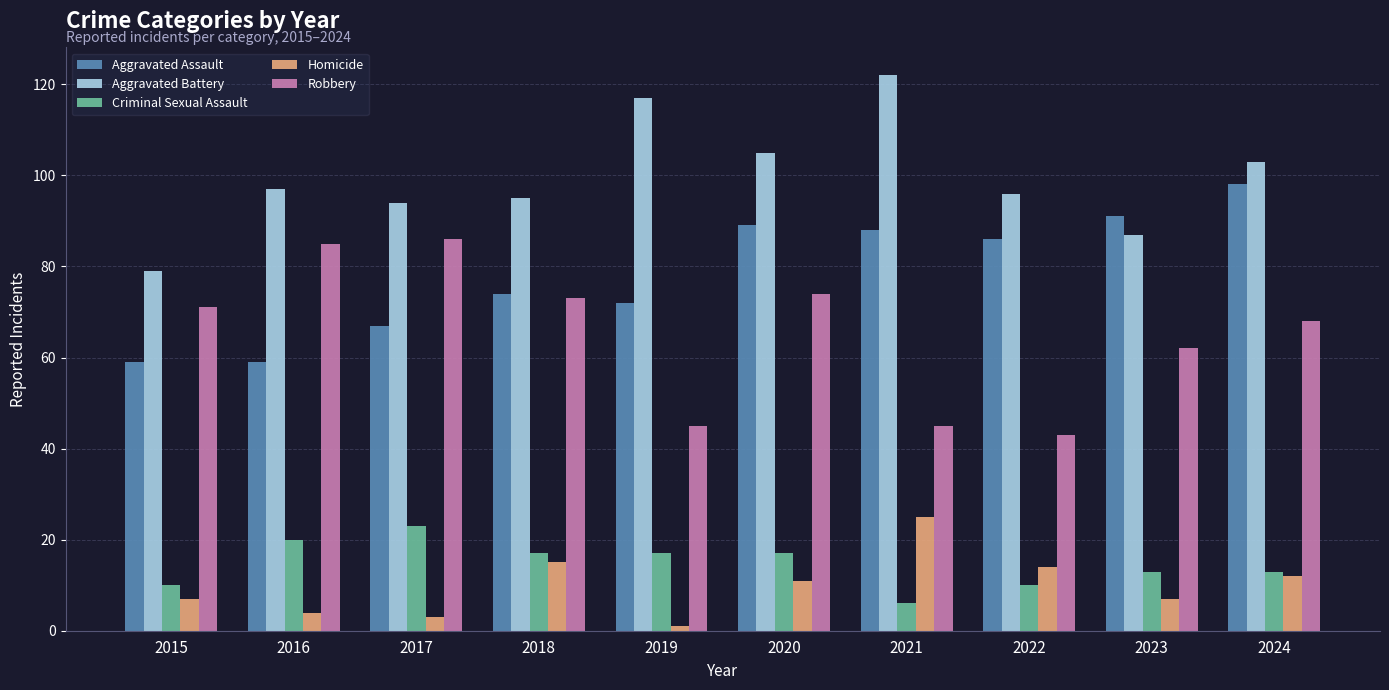

Count the number of categories in the chart.

10